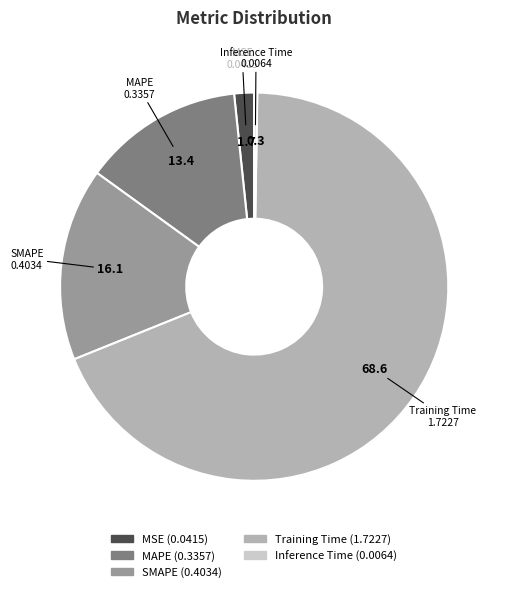

Which slice is the largest?

Training Time